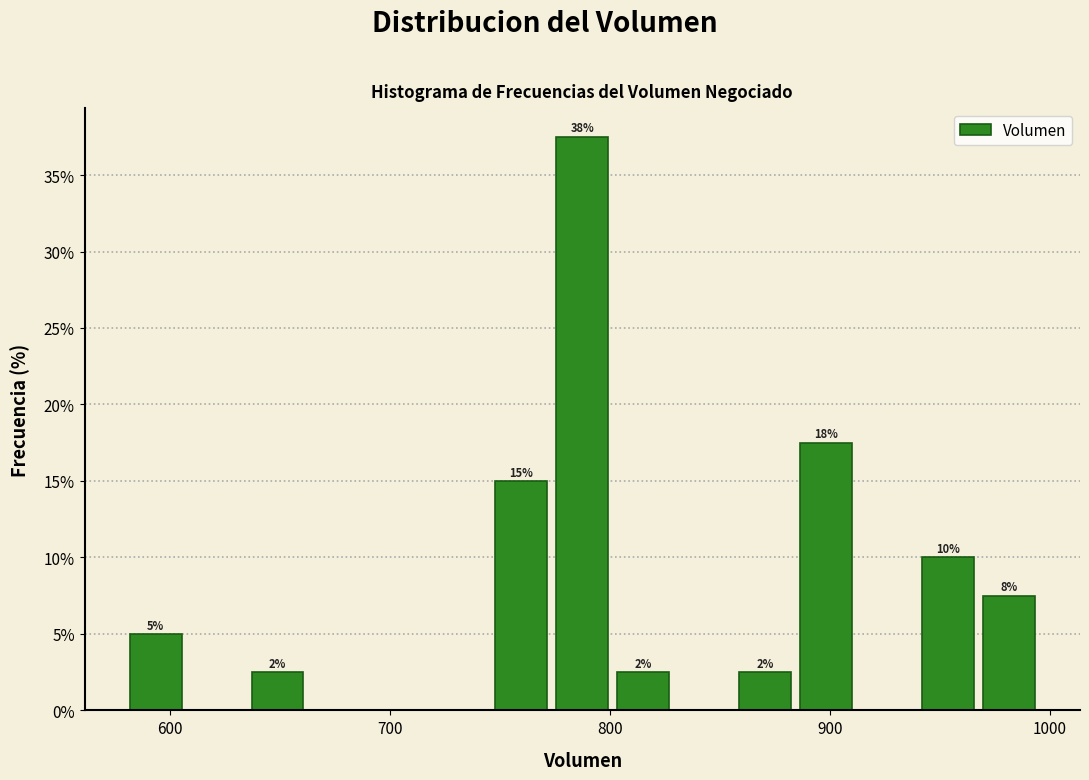

Read against the x-axis, roughly where is the centre of the tallest bar?

790